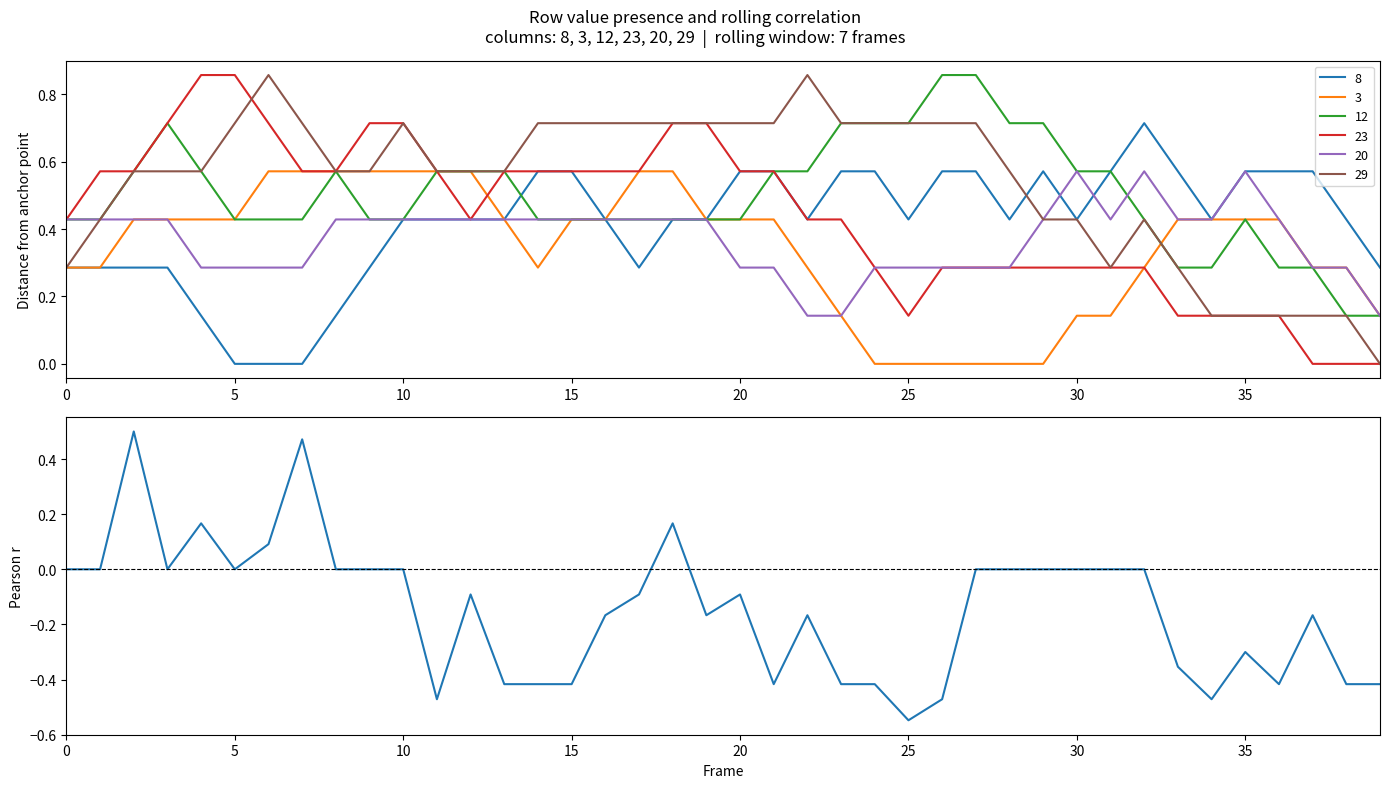

The chart shows a value of -0.5 at 26. True or false?

True